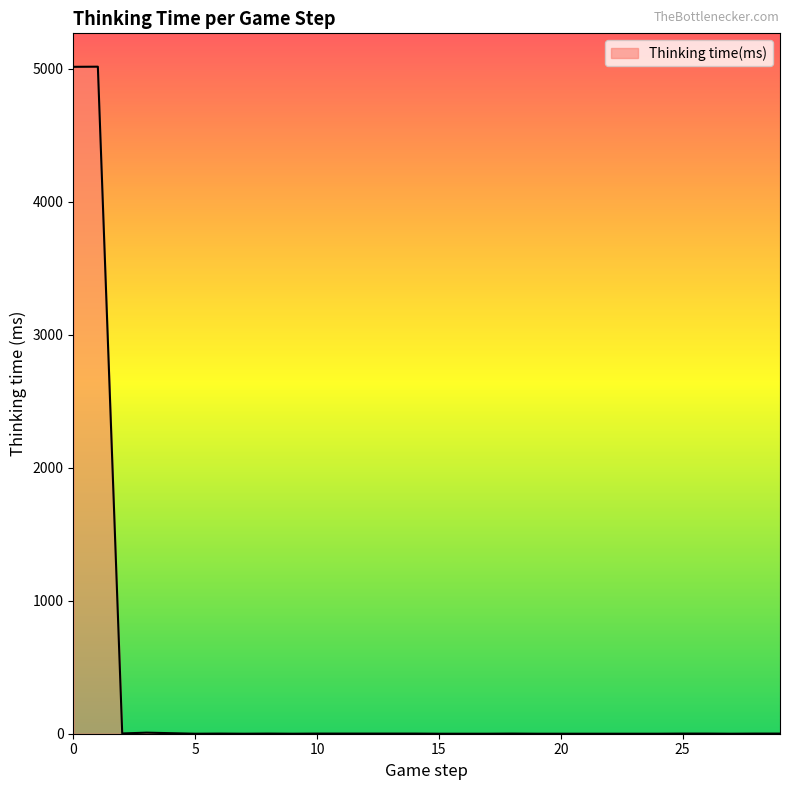

What is the difference between the maximum and minimum values?

5017